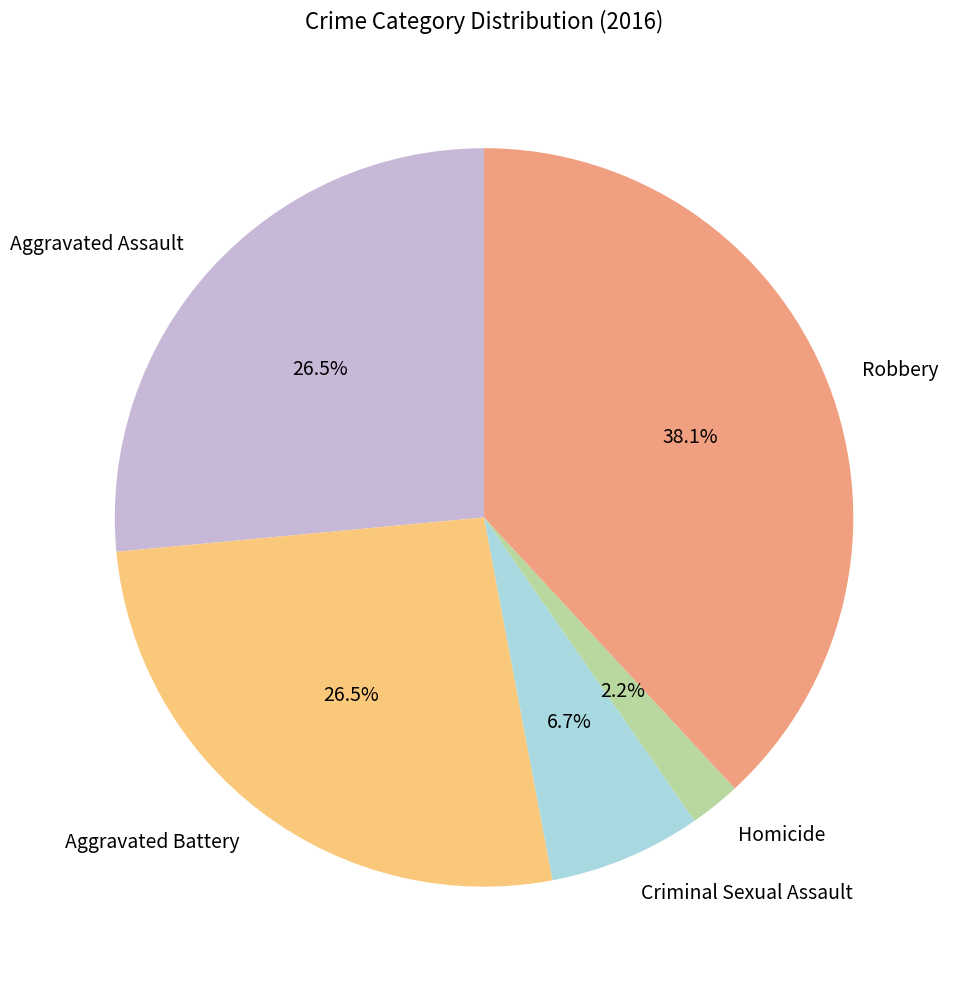

What is the ratio of the value at Aggravated Assault to the value at Aggravated Battery?

1.0